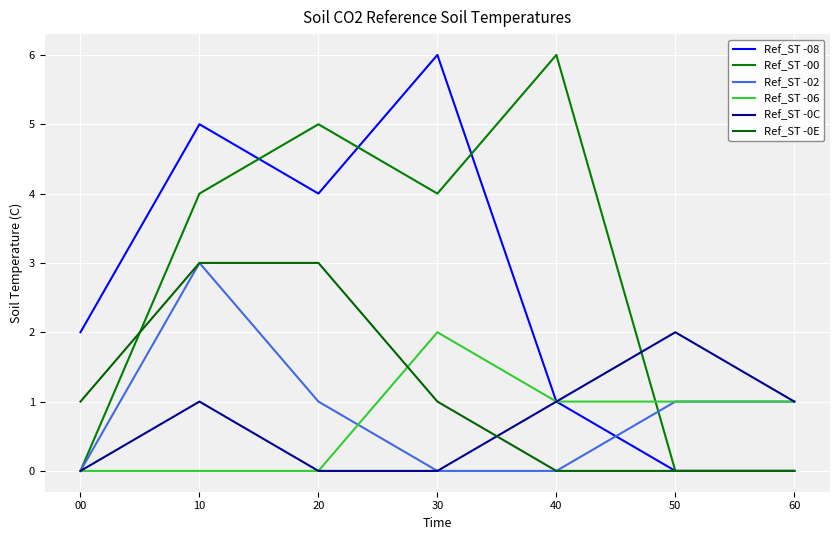

What are all the series names shown in the legend?

Ref_ST -08, Ref_ST -00, Ref_ST -02, Ref_ST -06, Ref_ST -0C, Ref_ST -0E